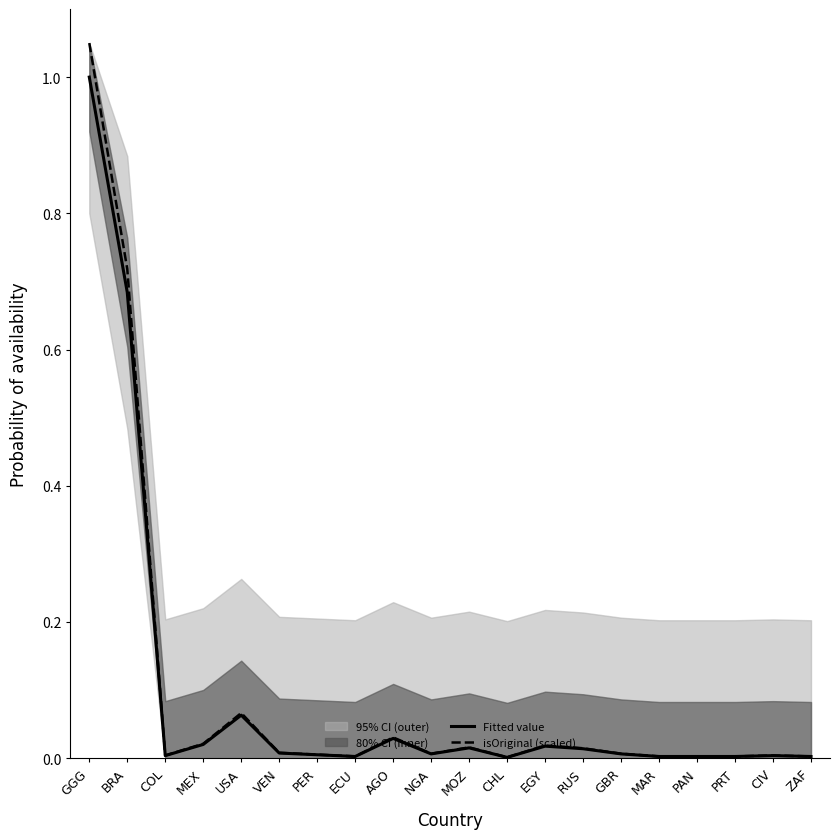

What position from the left is RUS?

14